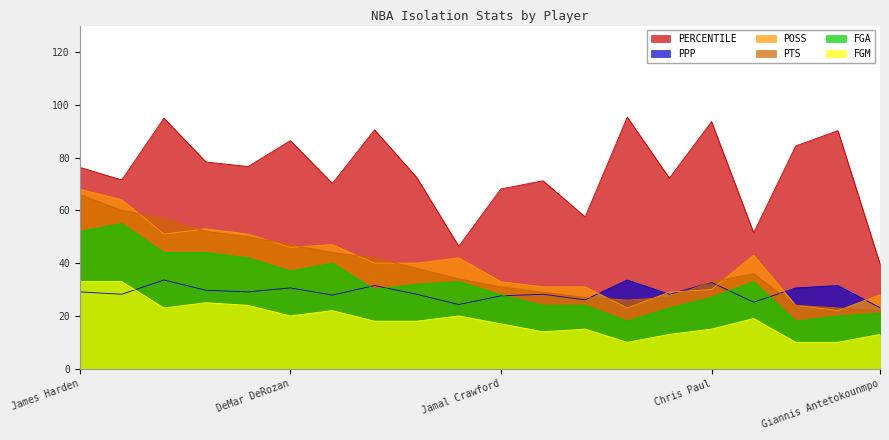

Reading left to right, transcribe all the data shown in this chart.

PERCENTILE: 76.3	71.5	94.9	78.3	76.6	86.4	70.2	90.5	72.5	46.4	68.1	71.2	57.5	95.3	72.2	93.6	51.5	84.4	90.2	39.7
PPP: 29.1	28.2	33.6	29.7	29.1	30.6	27.9	31.5	28.2	24.3	27.6	28.2	26.1	33.6	28.2	32.7	25.2	30.6	31.5	23.1
POSS: 68.0	64.0	51.0	53.0	51.0	46.0	47.0	40.0	40.0	42.0	33.0	31.0	31.0	23.0	29.0	30.0	43.0	24.0	22.0	28.0
PTS: 66.0	60.0	57.0	52.0	50.0	47.0	44.0	42.0	38.0	34.0	31.0	29.0	27.0	26.0	27.0	33.0	36.0	24.0	23.0	22.0
FGA: 52.0	55.0	44.0	44.0	42.0	37.0	40.0	30.0	32.0	33.0	28.0	24.0	24.0	18.0	23.0	27.0	33.0	18.0	20.0	21.0
FGM: 33.0	33.0	23.0	25.0	24.0	20.0	22.0	18.0	18.0	20.0	17.0	14.0	15.0	10.0	13.0	15.0	19.0	10.0	10.0	13.0